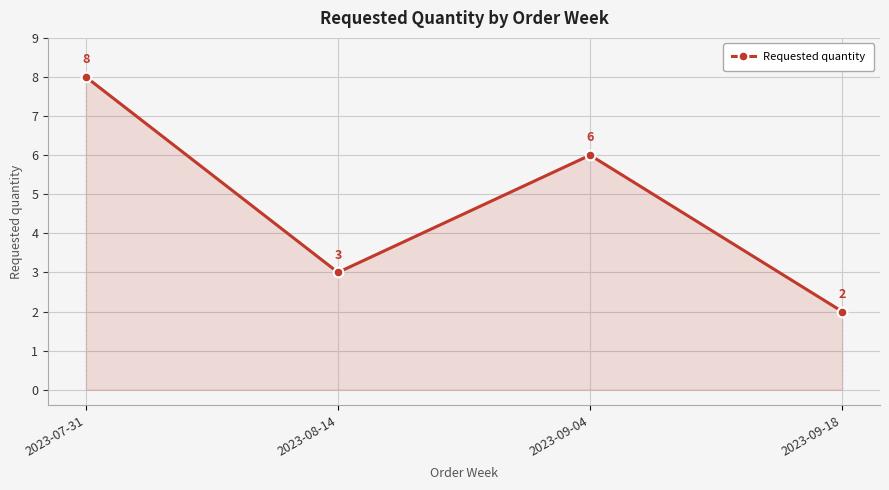

How many points are higher than both their immediate neighbors (excluding endpoints)?

1